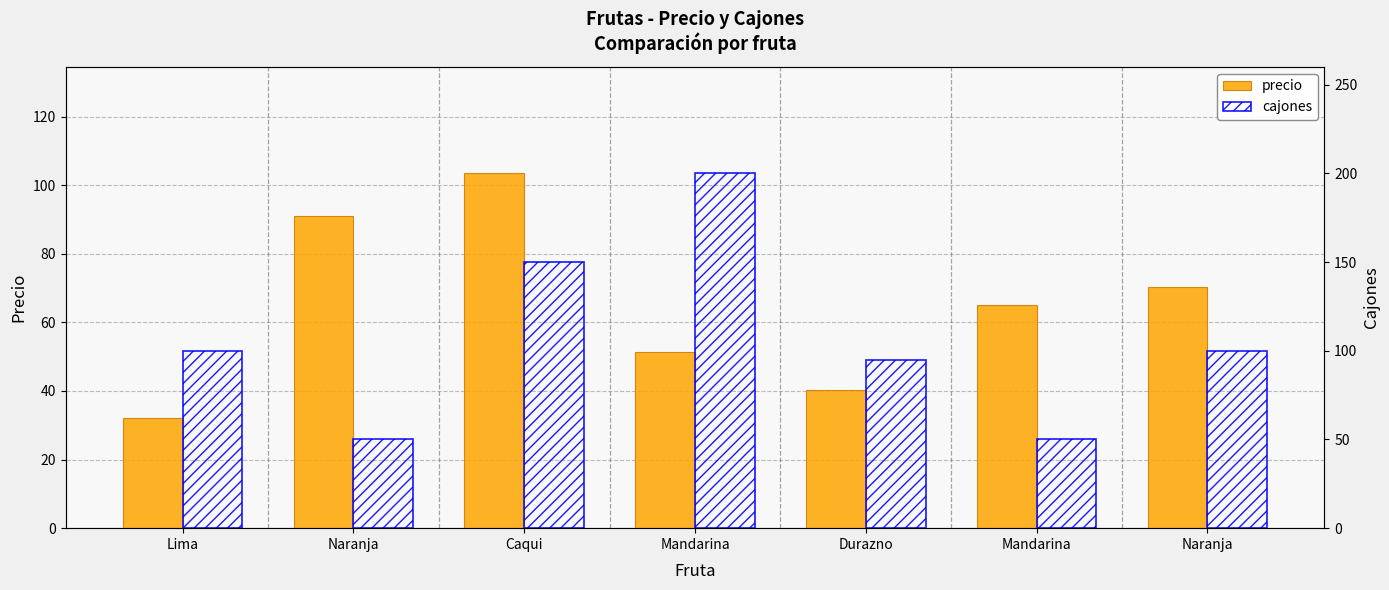

Does the chart contain stacked bars?

No